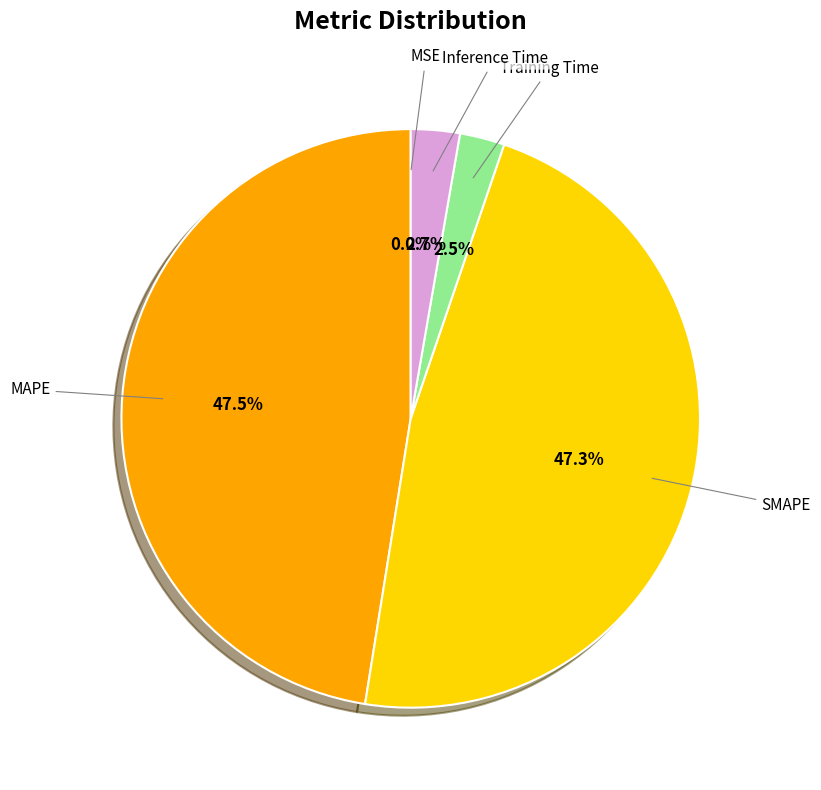

Does any single category account for the majority?

No